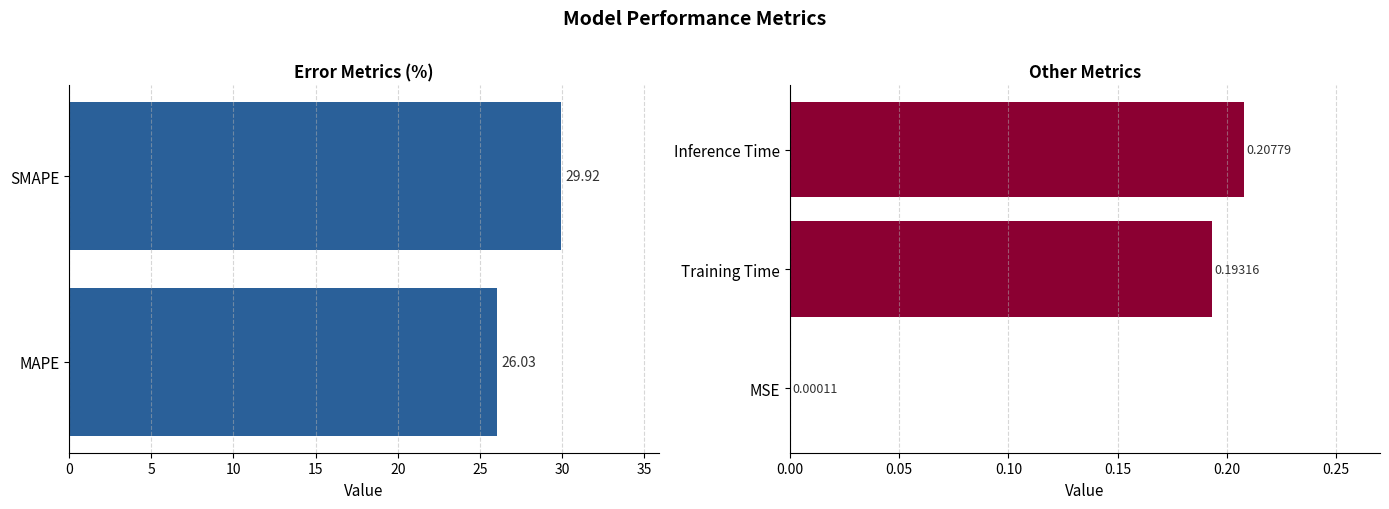

What is the sum of all values?

0.4